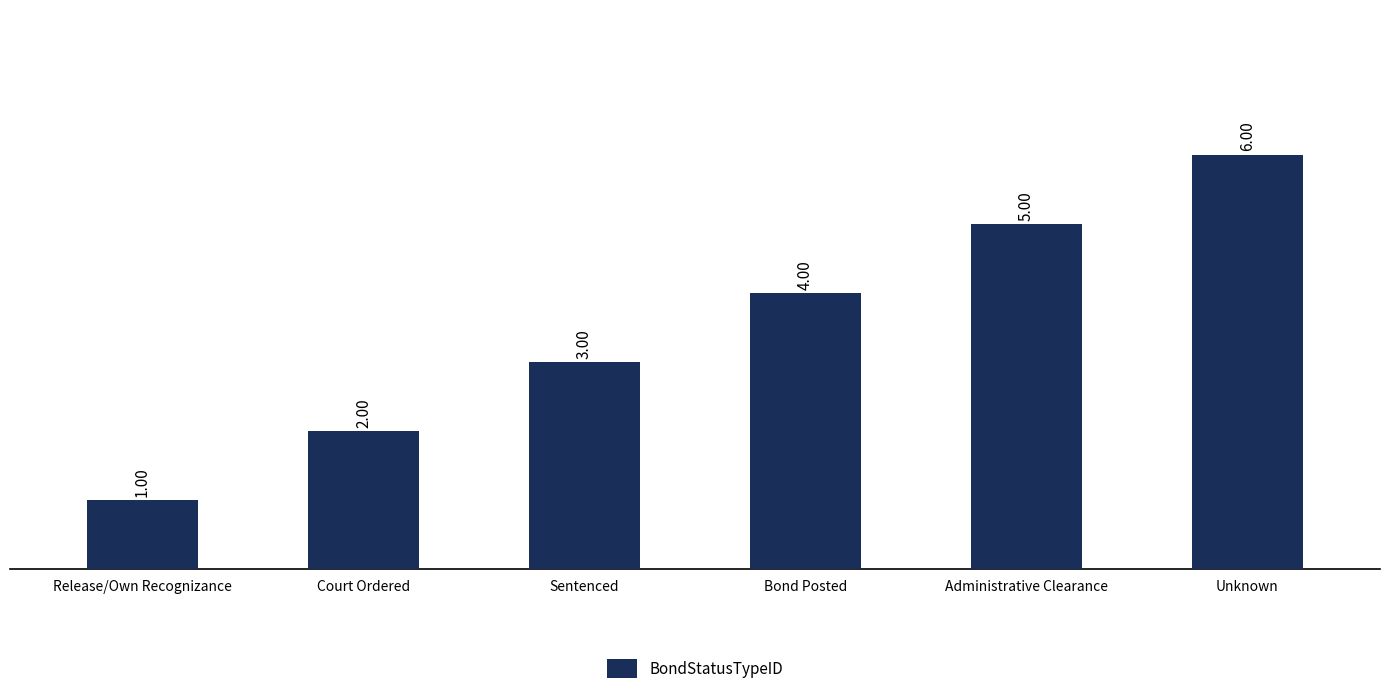

List the labels in order of value, largest first.

Unknown, Administrative Clearance, Bond Posted, Sentenced, Court Ordered, Release/Own Recognizance